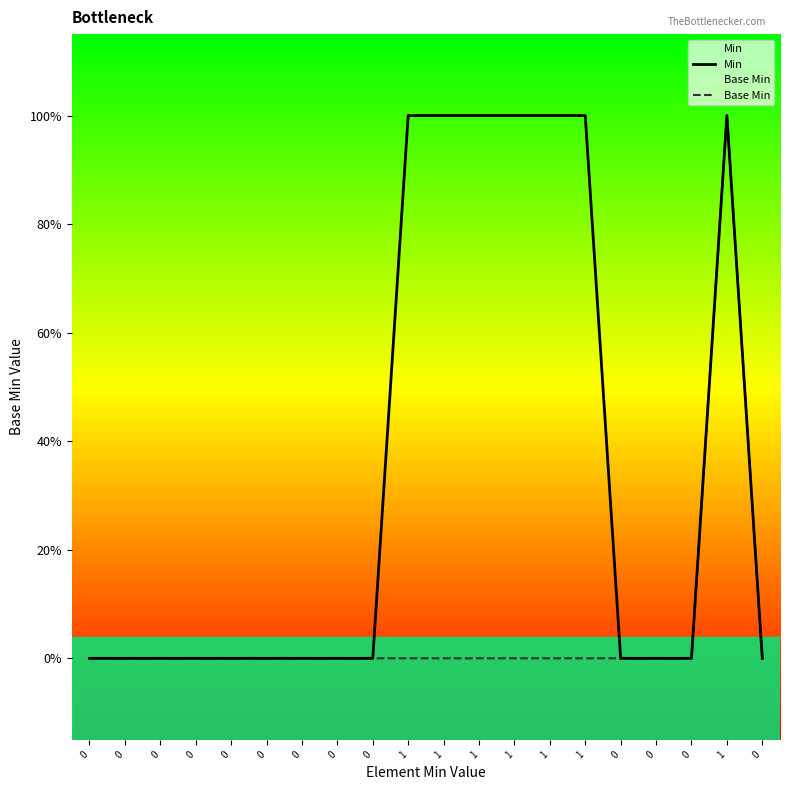

How many Base Min values are between 0 and 1?

20